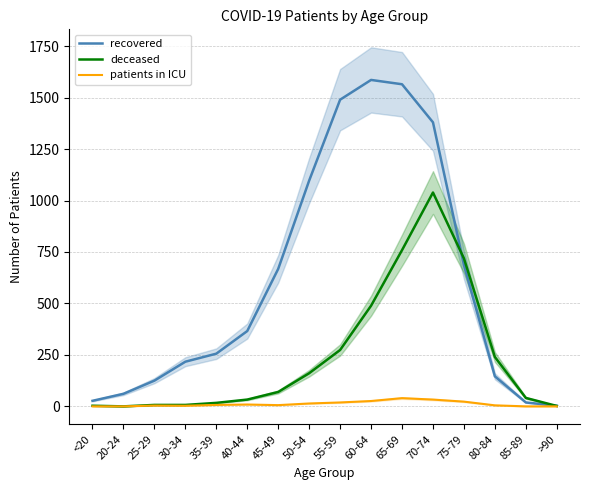

What is the sum of the deceased values at 65-69 and 40-44?

792